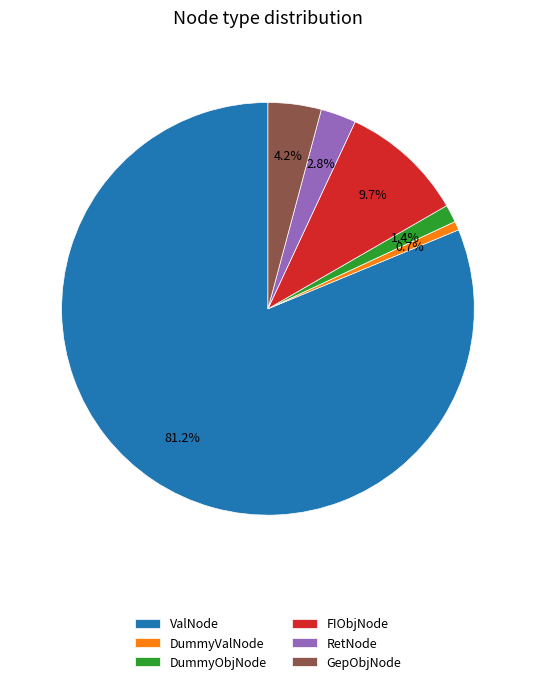

How many slices are in this pie chart?

6